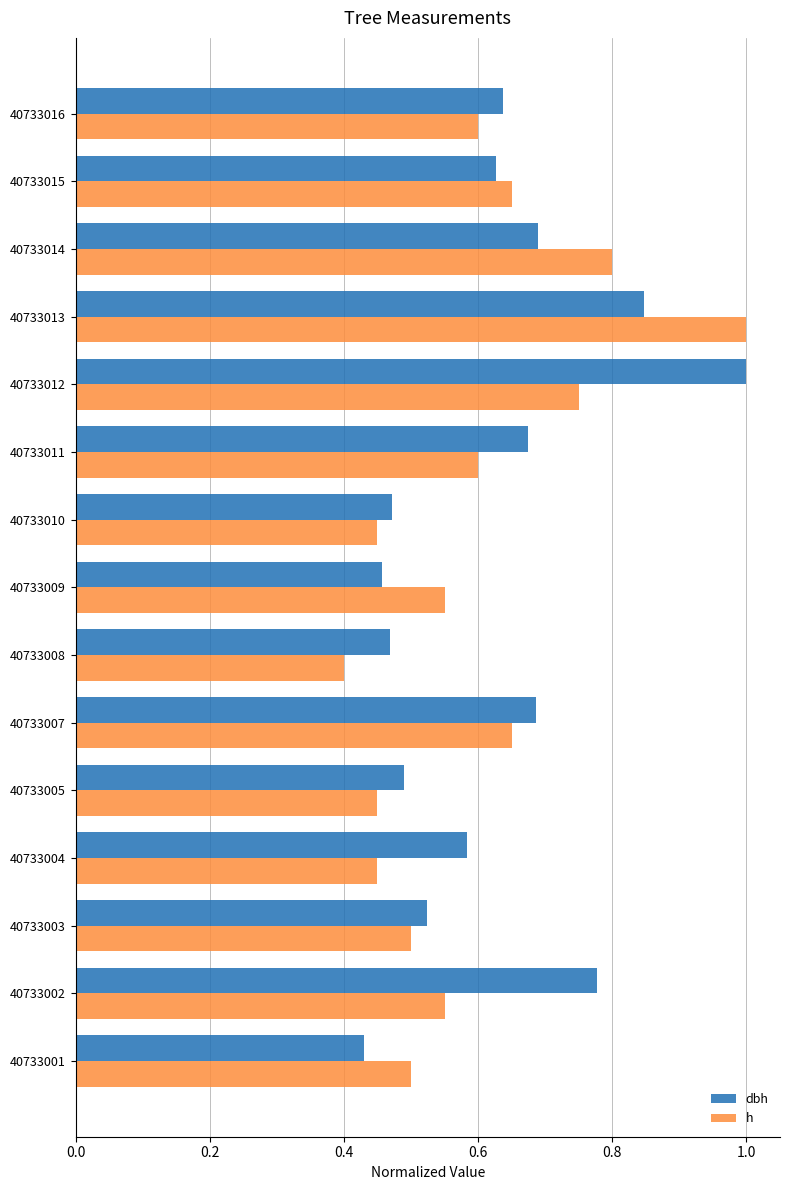

What is the sum of all dbh values?

9.4